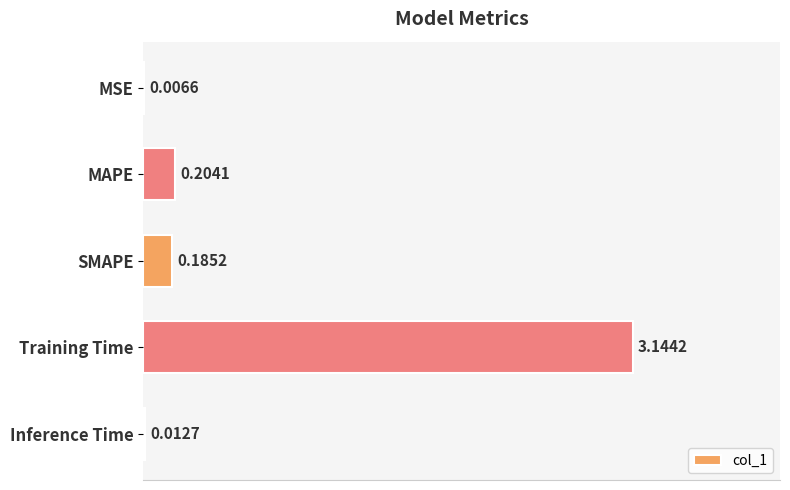

What is the sum of all values?

3.6